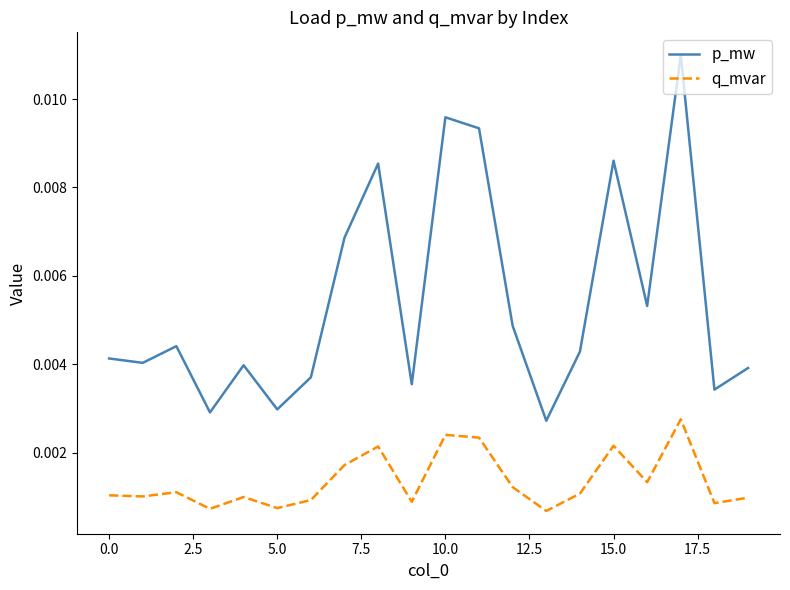

Which series has the largest total across all categories?

p_mw